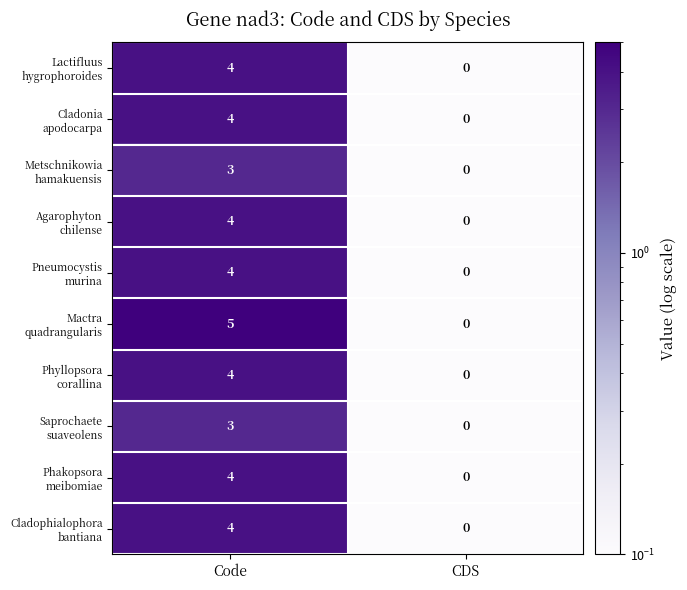

What is the greatest value displayed?

5